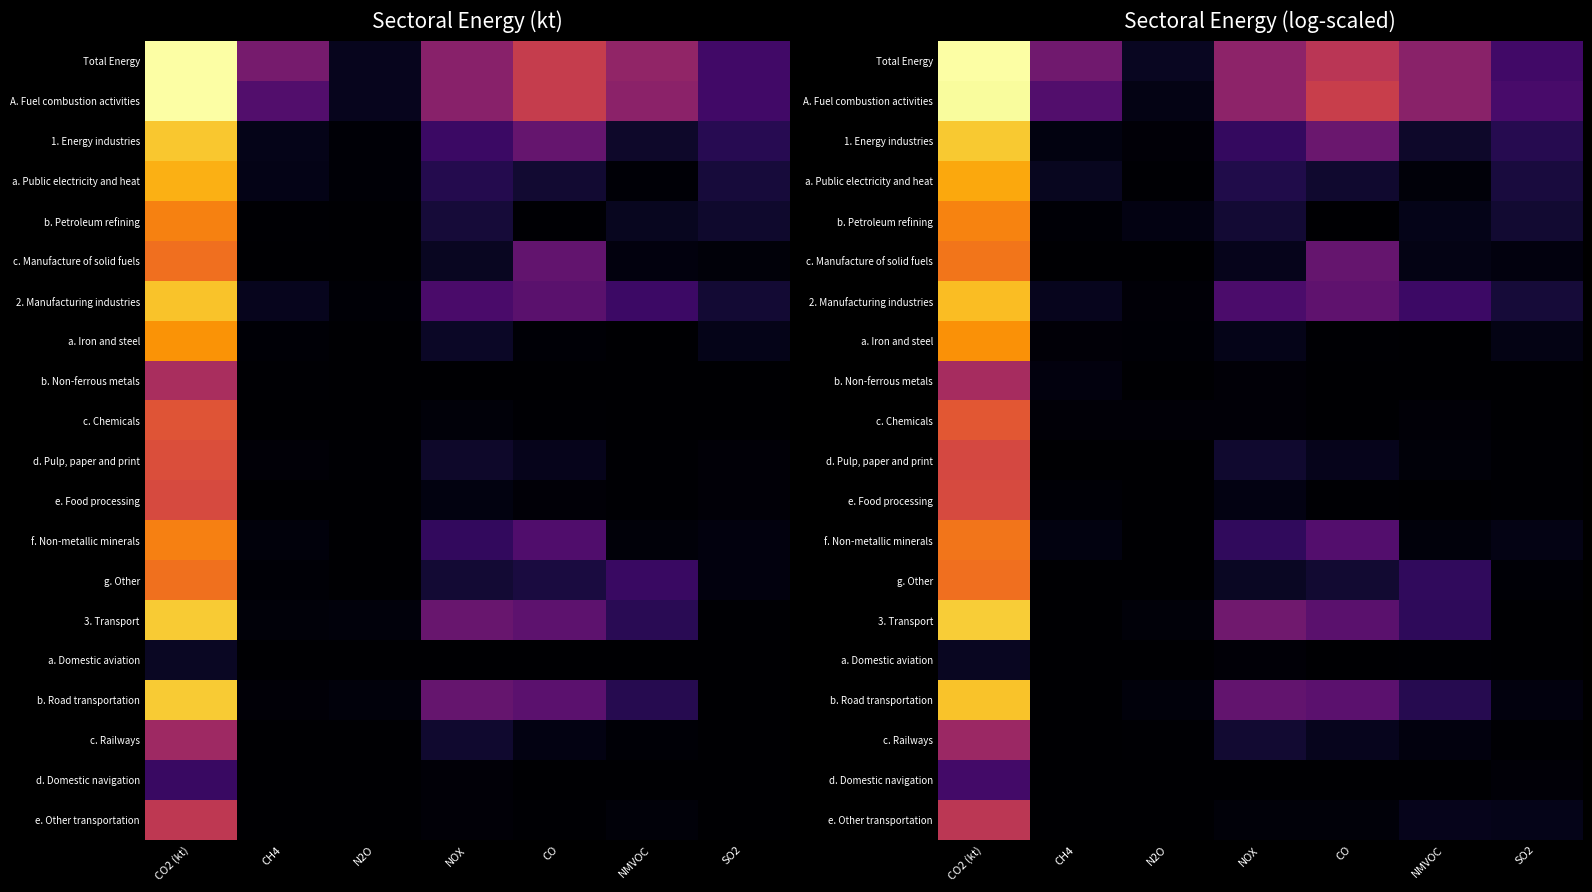

At which category does the chart reach its minimum across all series?

CO